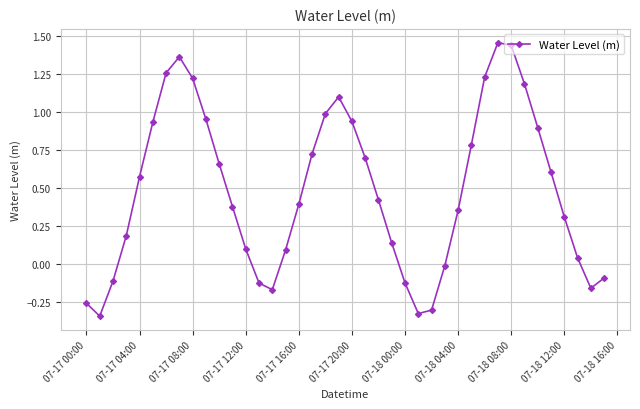

True or false: there are more than 1 points higher than both neighbors.

True